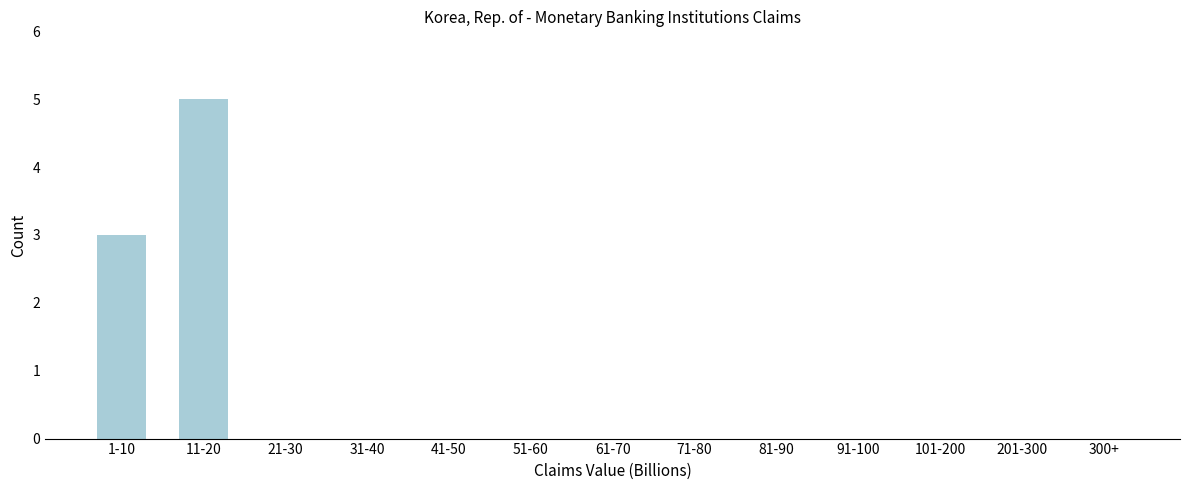

Reading left to right, extract all data points from this chart.

1-10=3	11-20=5	21-30=0	31-40=0	41-50=0	51-60=0	61-70=0	71-80=0	81-90=0	91-100=0	101-200=0	201-300=0	300+=0